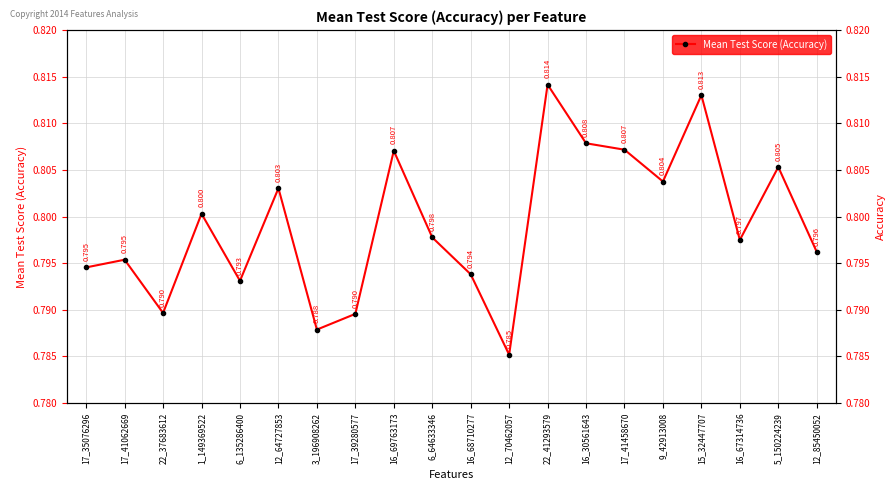

How many points are higher than both their immediate neighbors (excluding endpoints)?

7